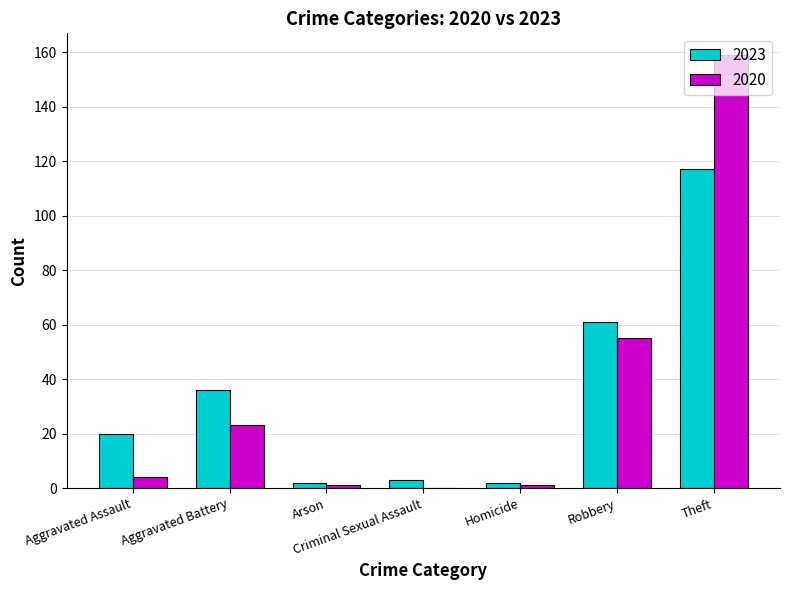

Which category has the highest value across all series?

Theft